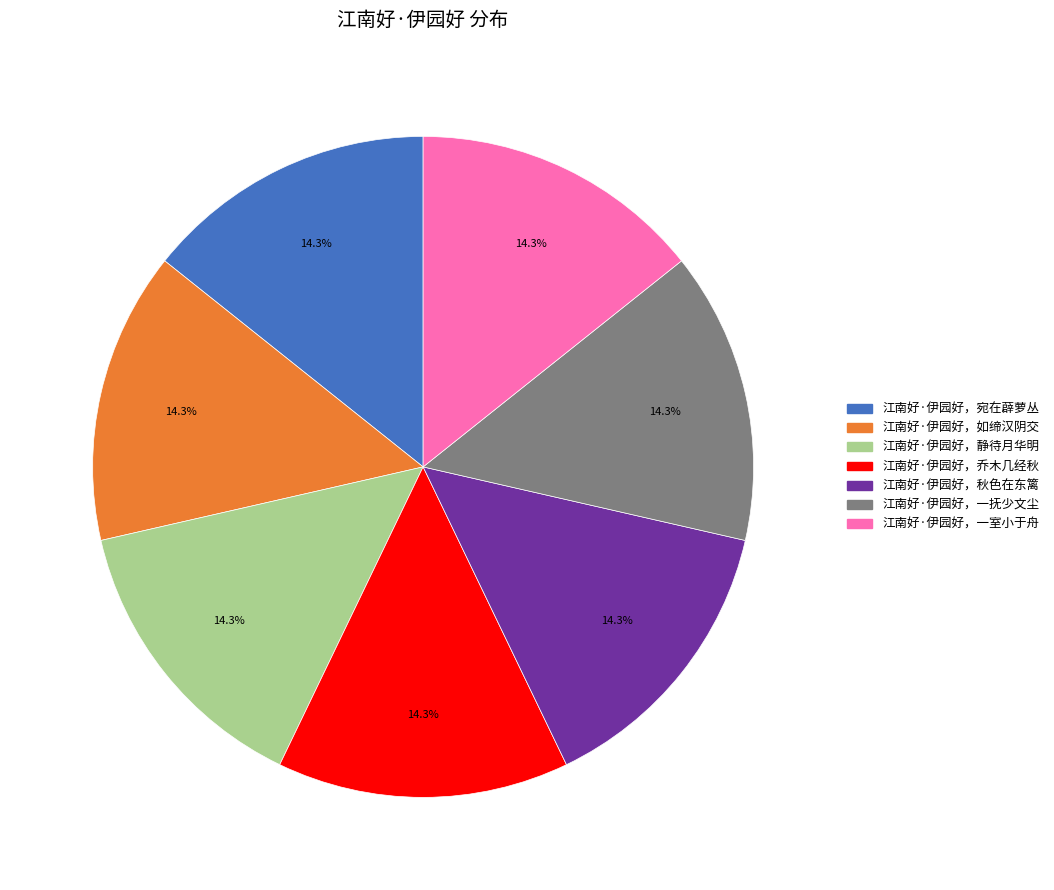

Approximately how many times larger is the value at 江南好·伊园好，一抚少文尘 compared to 江南好·伊园好，一室小于舟?

1.0